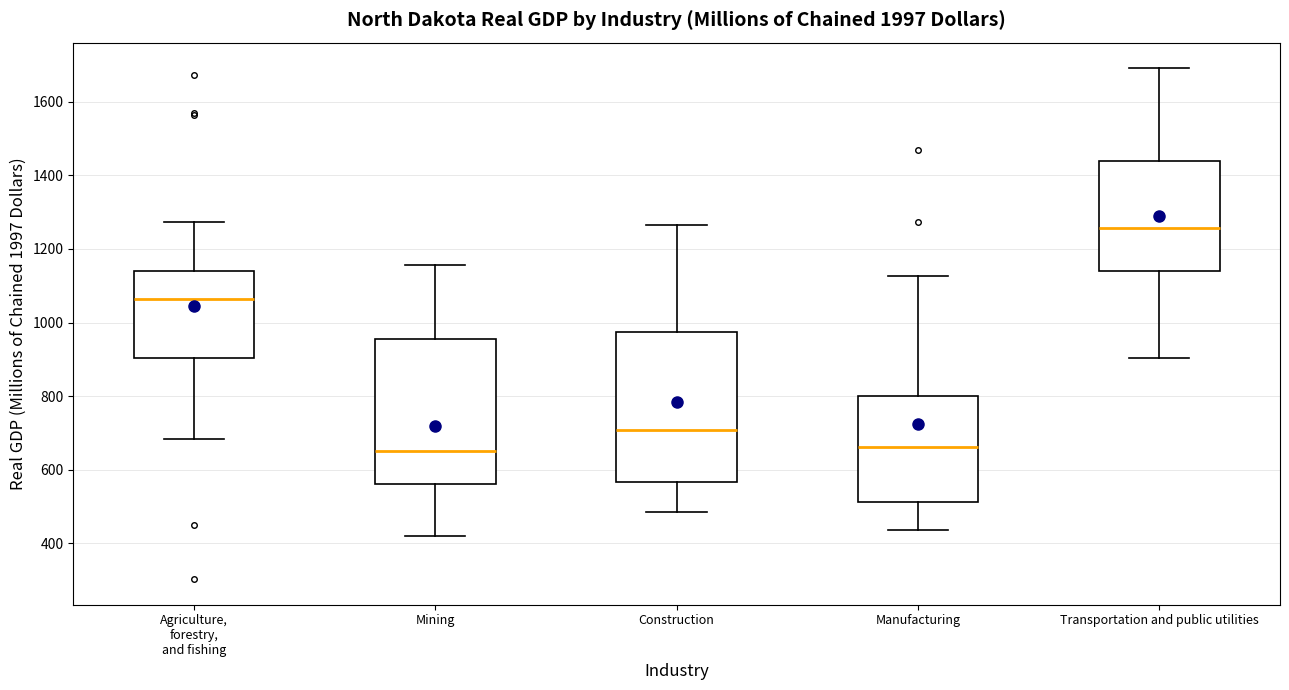

Where does the median line of the box for Mining sit on the y-axis? The values are not printed on the chart, so give them approximately, as read against the axis.

660